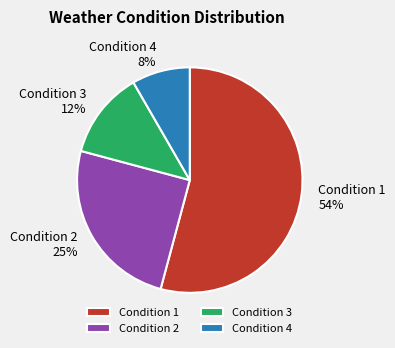

To the nearest percent, what portion does Condition 2 represent?

25%